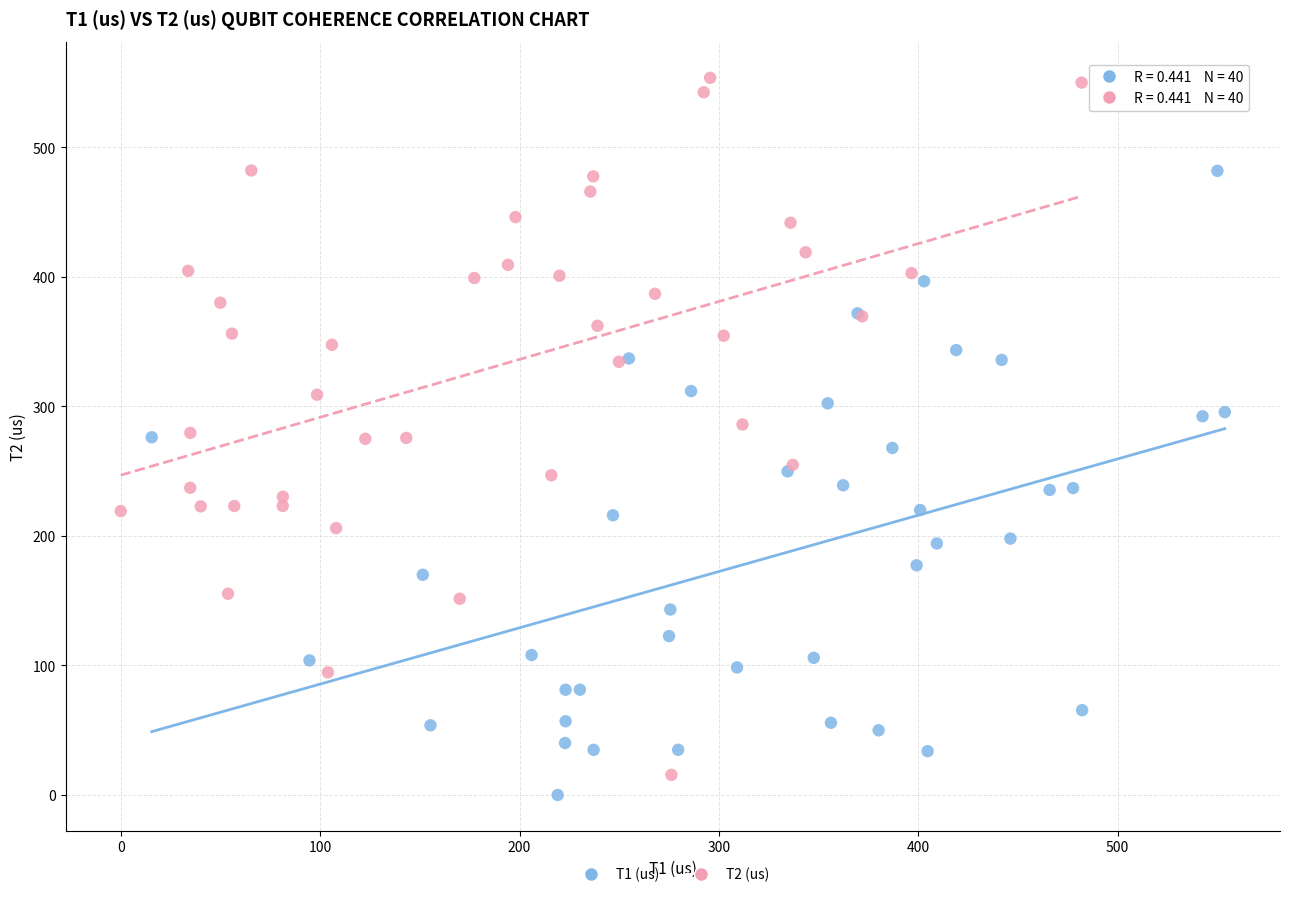

Which series has the largest Y range (max minus min)?

T2 (us)